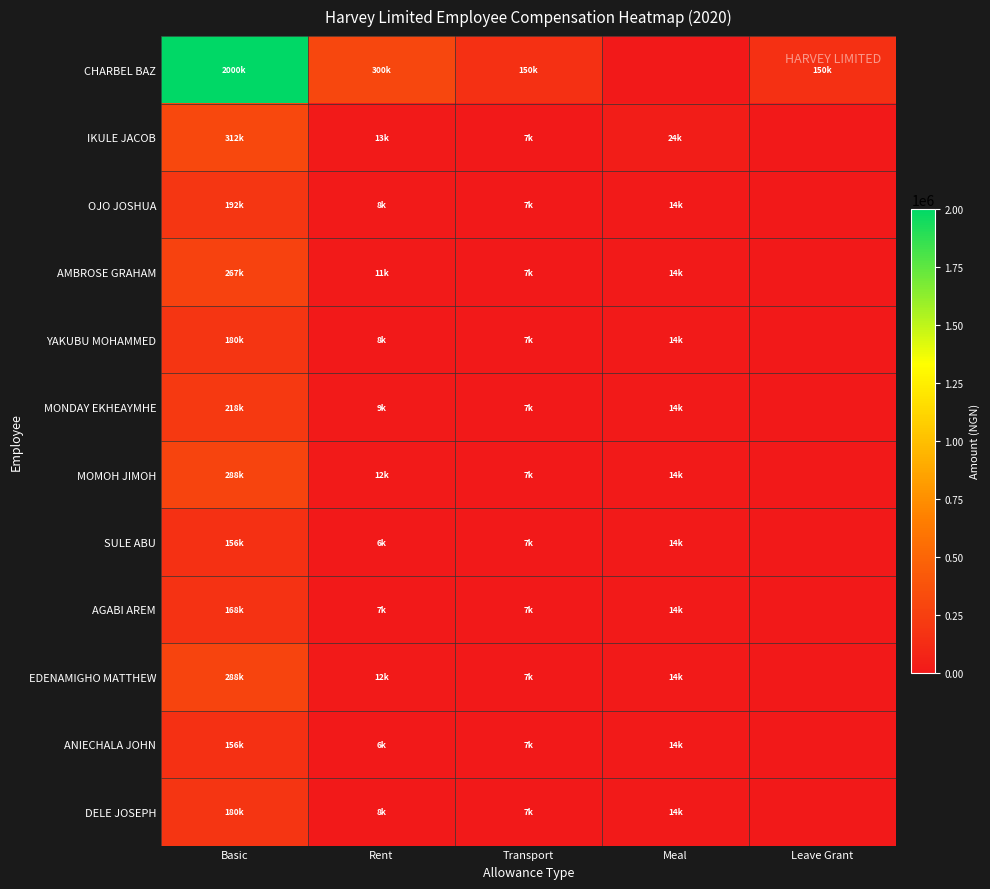

At how many categories does at least one series exceed 995961?

1